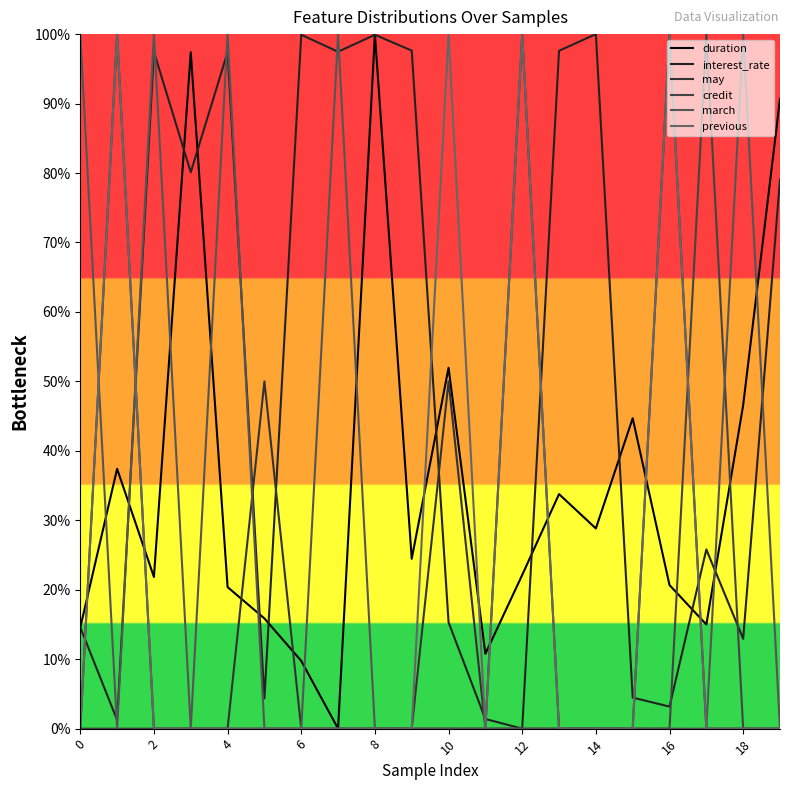

Does the chart display data point markers on the line(s)?

No